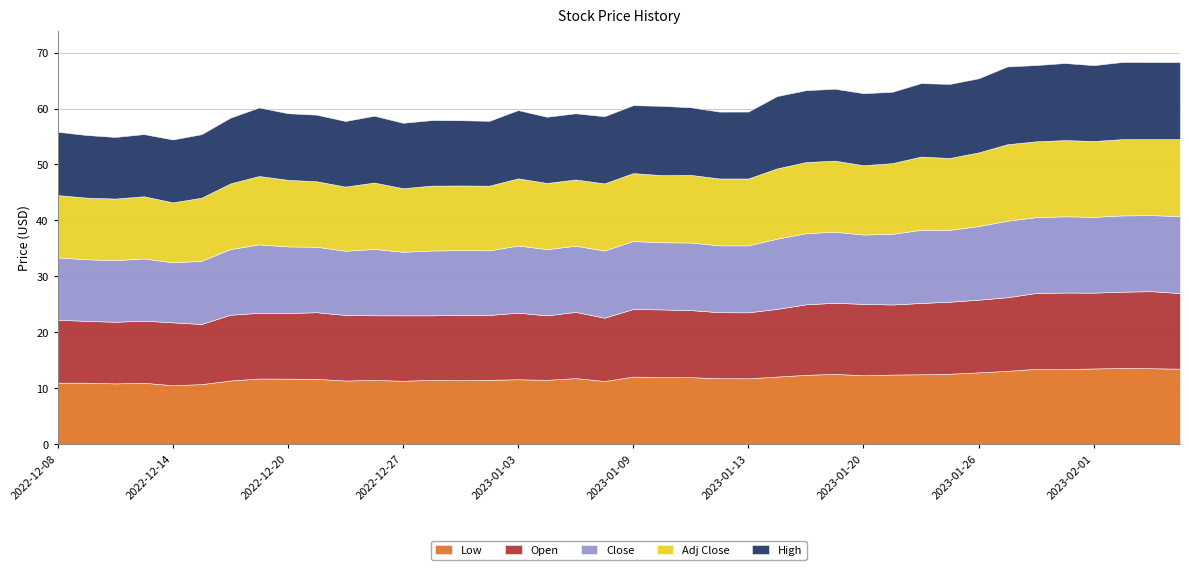

True or false: High has a value of 11.7 at 2022-12-28.

True